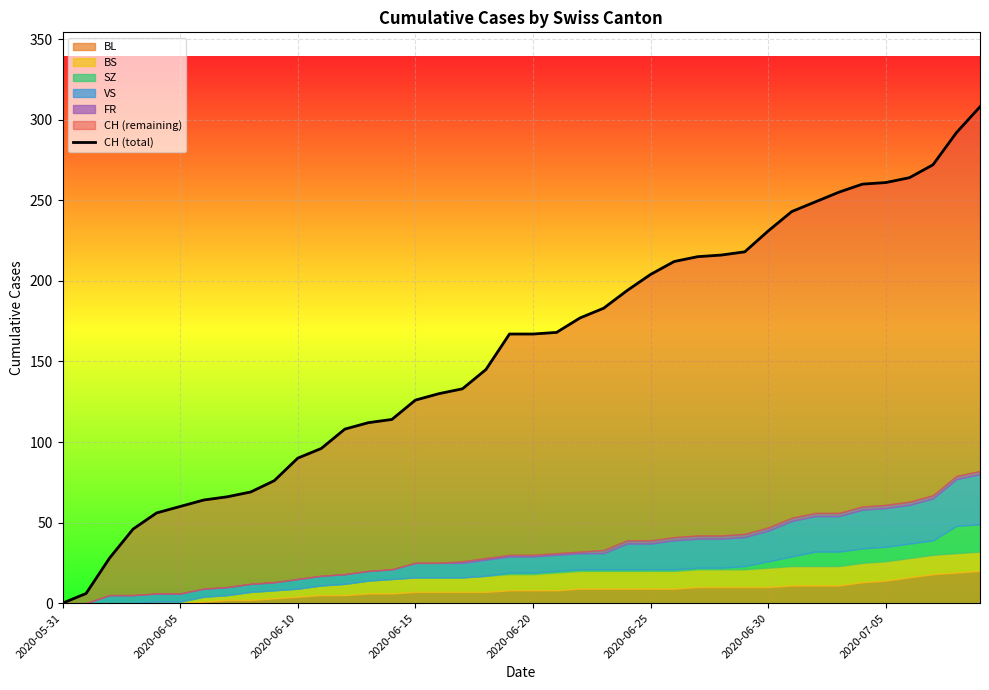

The value at 23 is 183. True or false?

True